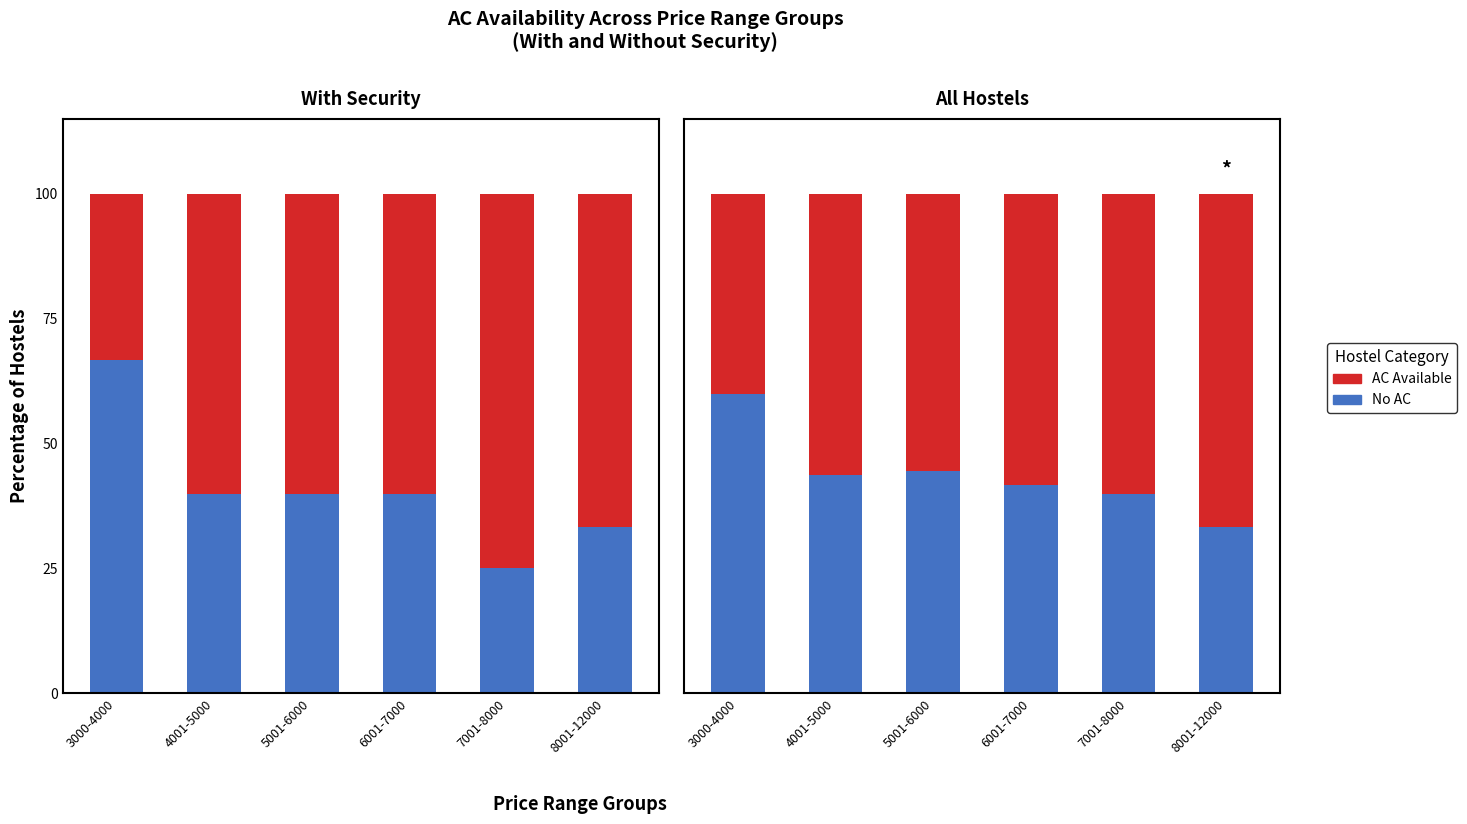

The AC Available series shows 56.2 at 4001-5000. True or false?

True